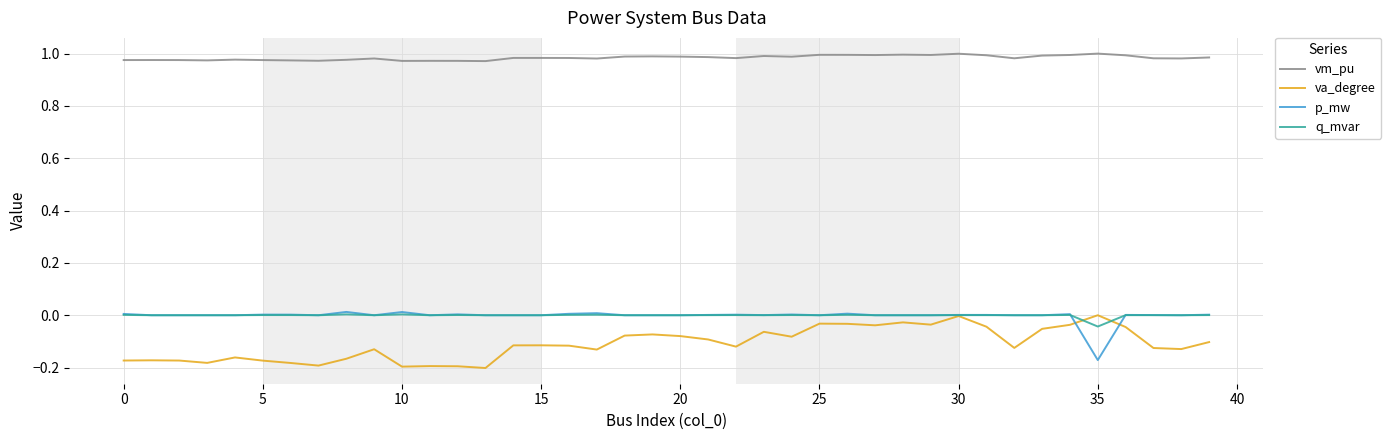

True or false: vm_pu and q_mvar cross at least once.

False